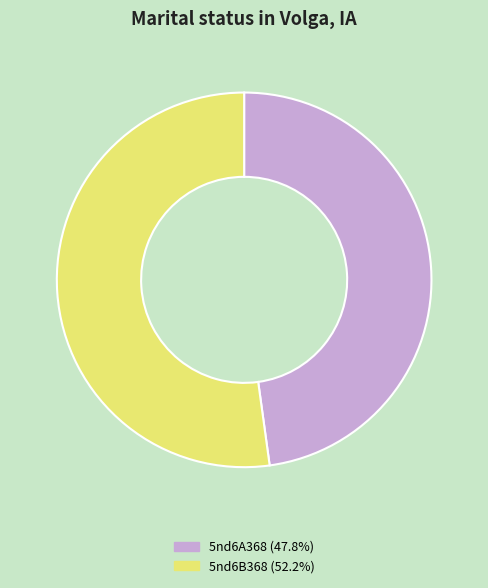

Combined, do 5nd6A368 (47.8%) and 5nd6B368 (52.2%) account for over 50%?

Yes